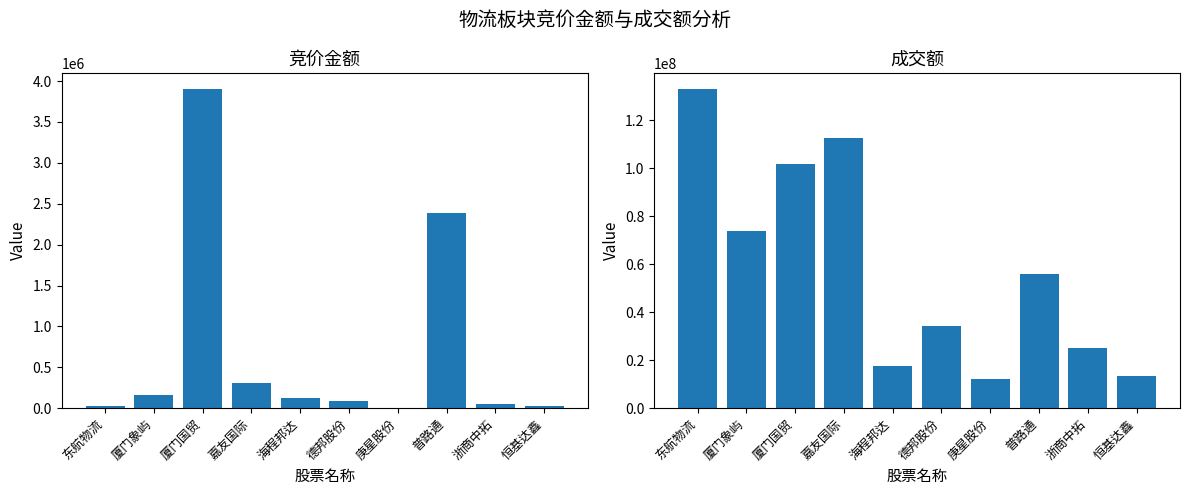

Does the chart contain stacked bars?

No